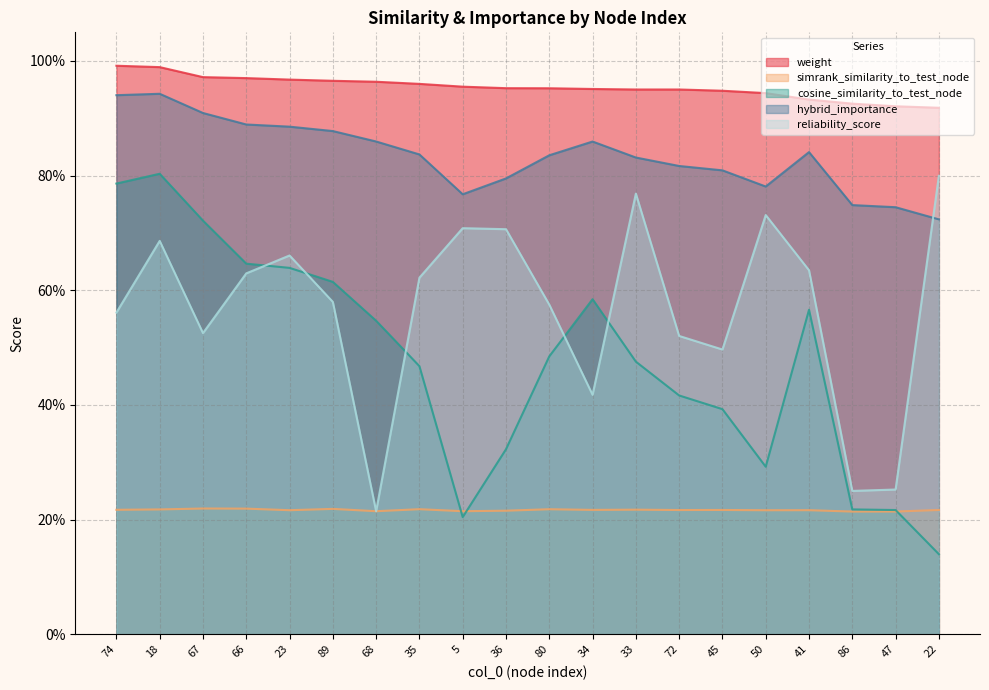

True or false: hybrid_importance and reliability_score intersect in this chart.

True